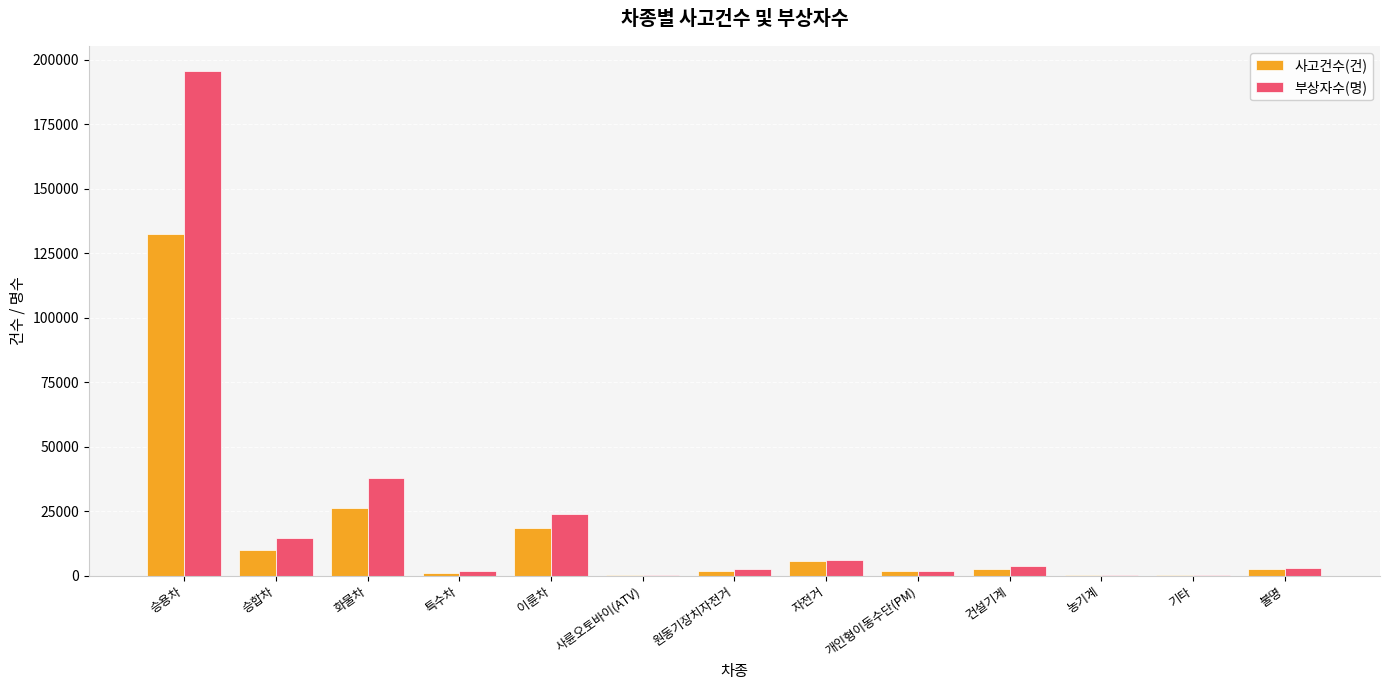

What is the average value of the 부상자수(명) series?

22431